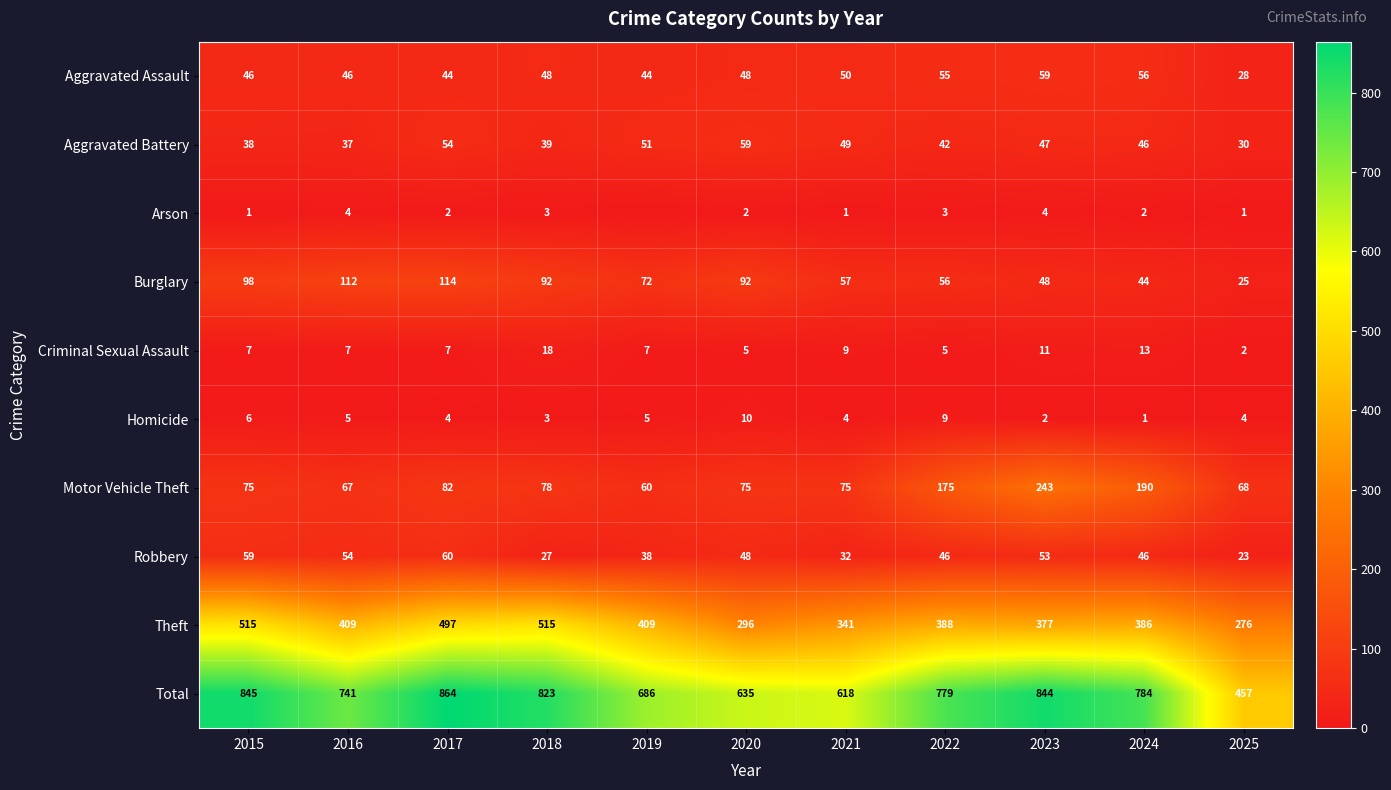

Is the value of Aggravated Assault at 2015 greater than the value of Robbery at 2017?

No